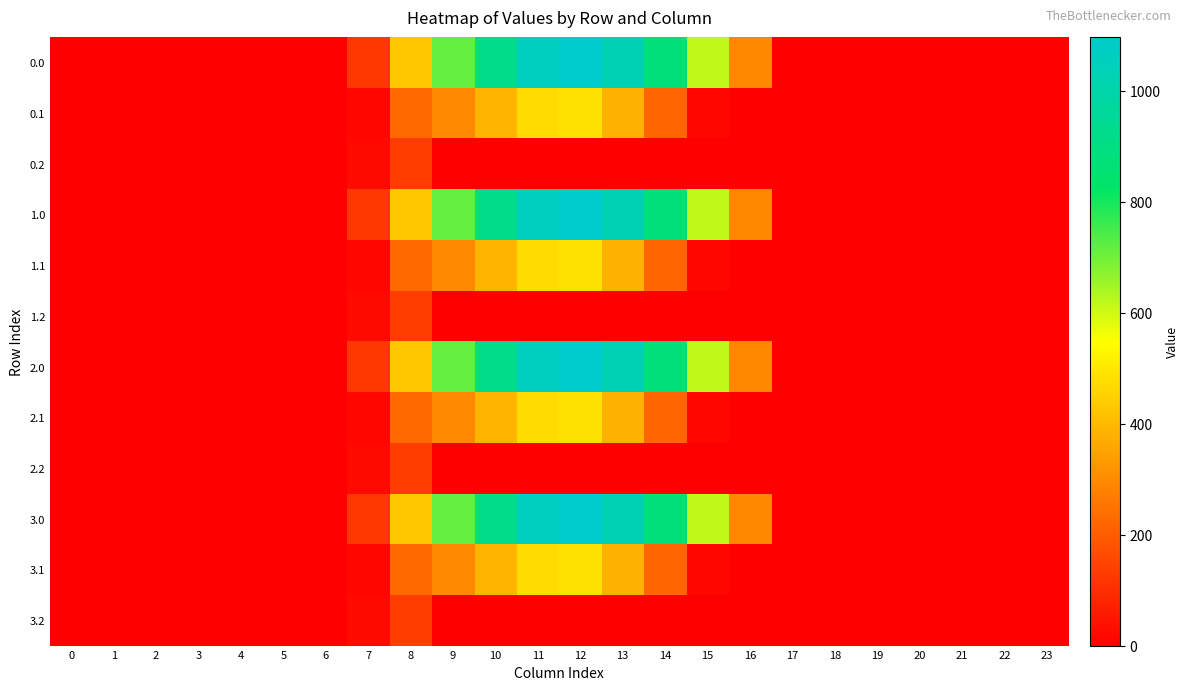

What is the difference between the highest and lowest values at 8?

296.1